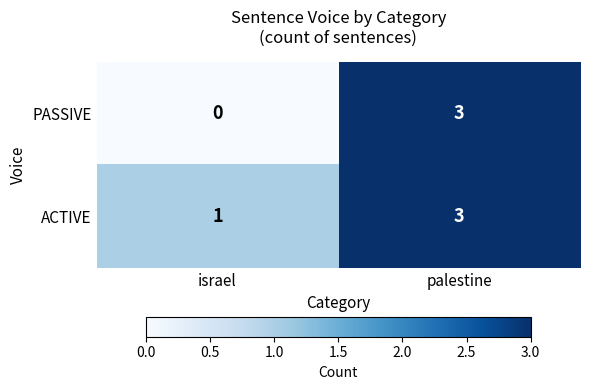

Which series has the largest total across all categories?

ACTIVE